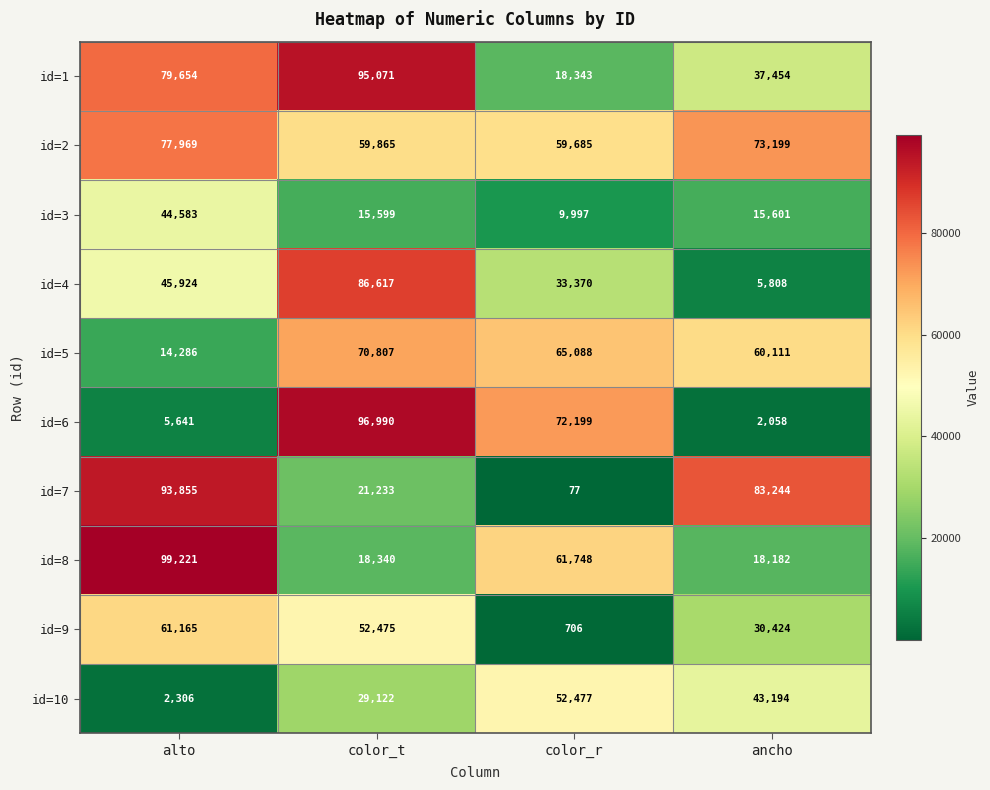

Which series has the widest spread of values?

id=6